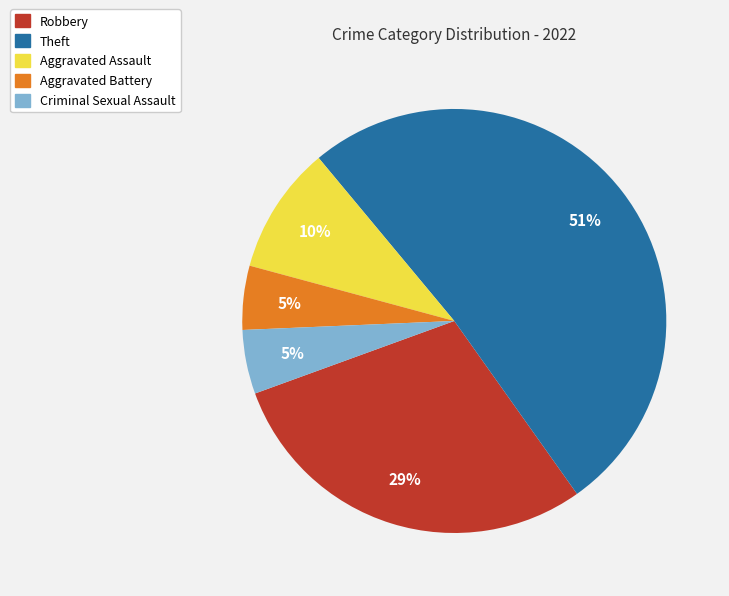

Between Criminal Sexual Assault and Theft, which is larger?

Theft